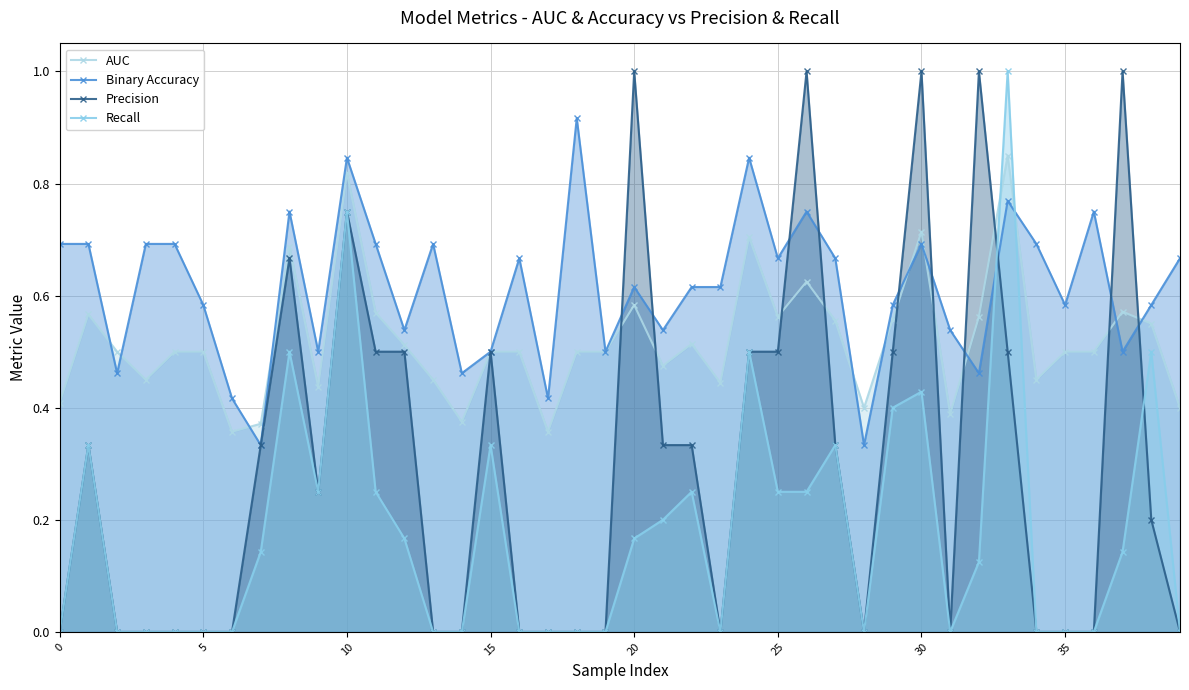

Rank the series by their average value, from highest to lowest.

Binary Accuracy, AUC, Precision, Recall